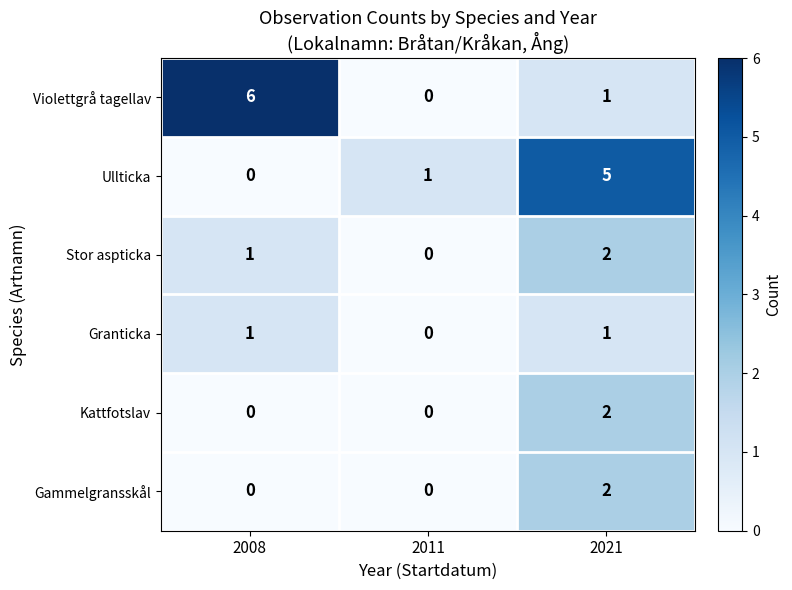

Reading left to right, list all the values displayed in this chart.

Violettgrå tagellav: 2008=6	2011=0	2021=1
Ullticka: 2008=0	2011=1	2021=5
Stor aspticka: 2008=1	2011=0	2021=2
Granticka: 2008=1	2011=0	2021=1
Kattfotslav: 2008=0	2011=0	2021=2
Gammelgransskål: 2008=0	2011=0	2021=2